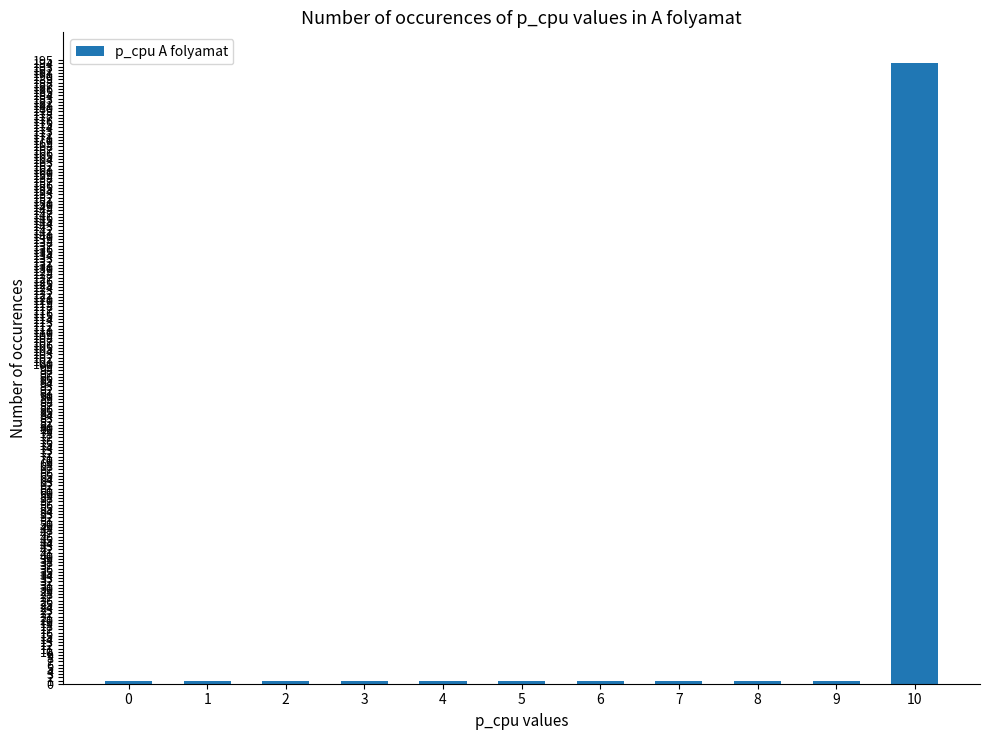

Which category has the highest value across all series?

10